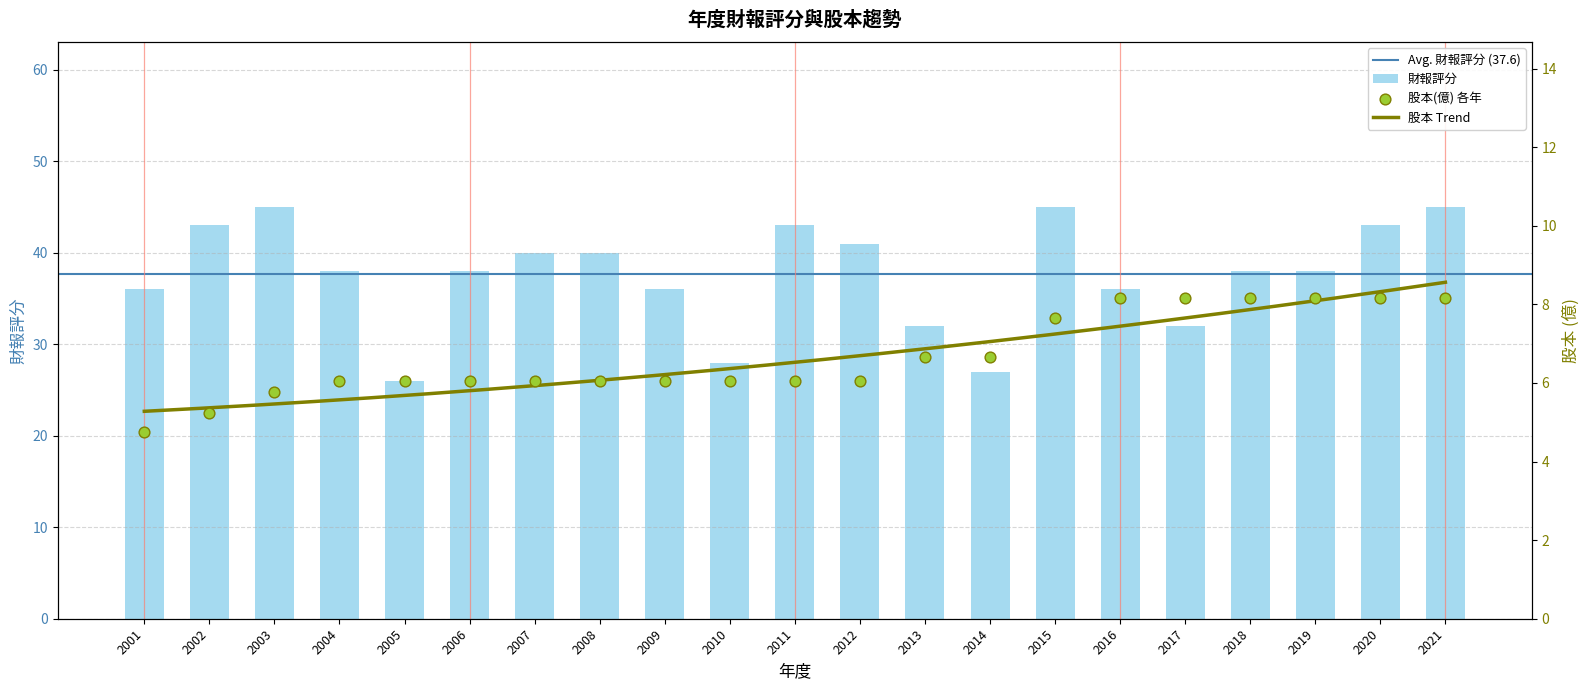

Which series contains the highest Y value?

財報評分